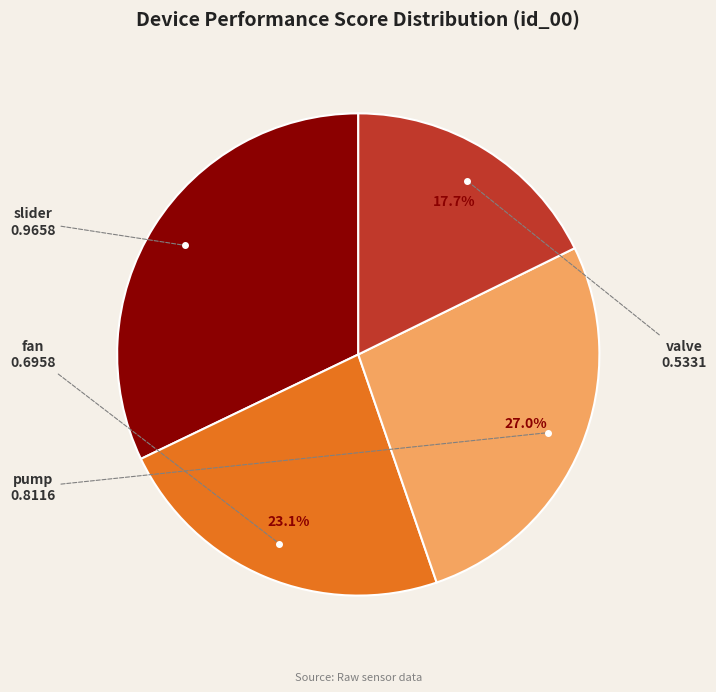

True or false: fan accounts for 37% of the total.

False